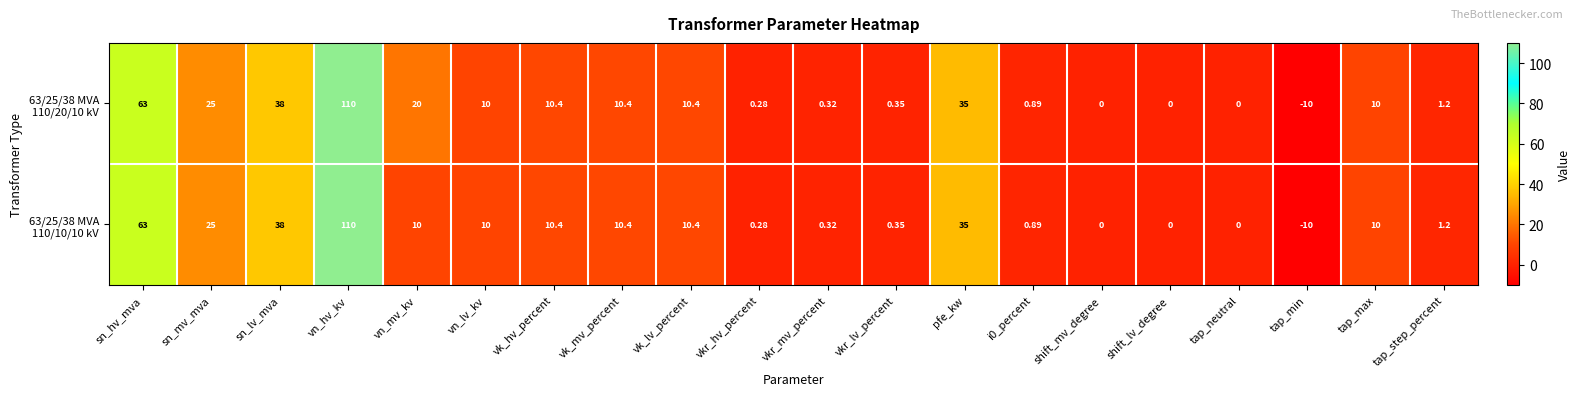

How many distinct data groups are displayed?

2